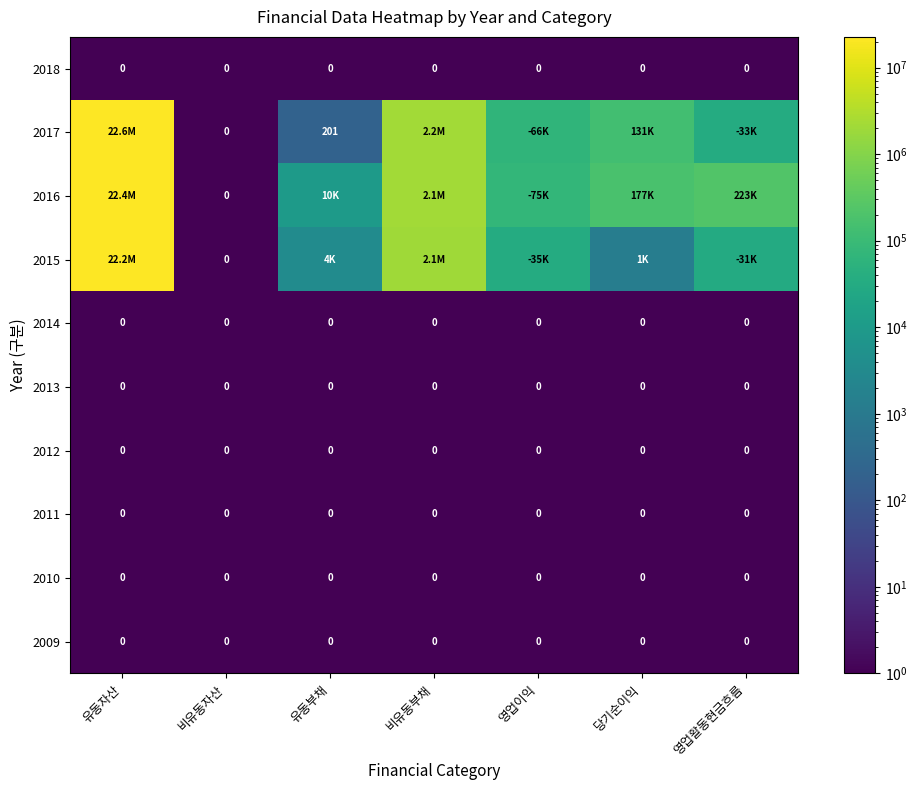

The 2012 series shows 0 at 영업활동현금흐름. True or false?

True